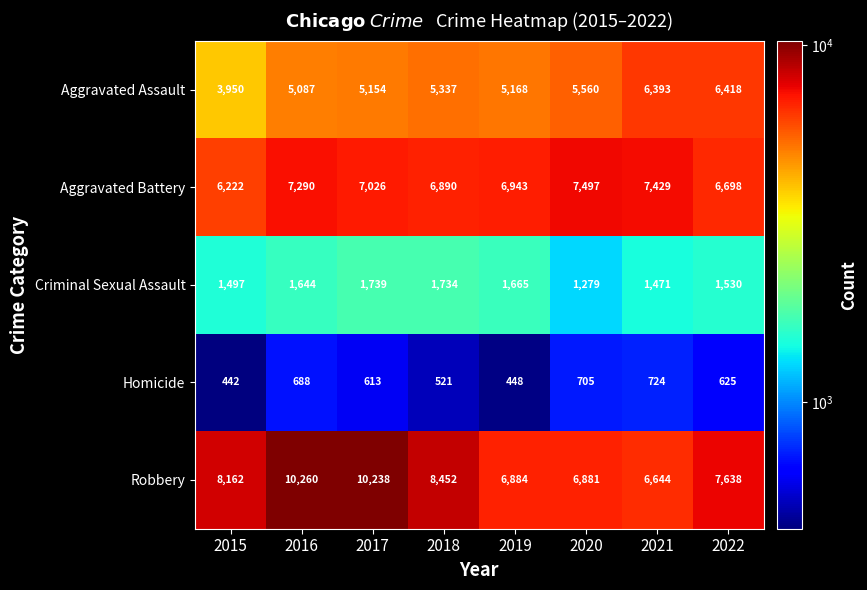

Count the number of categories in the chart.

8